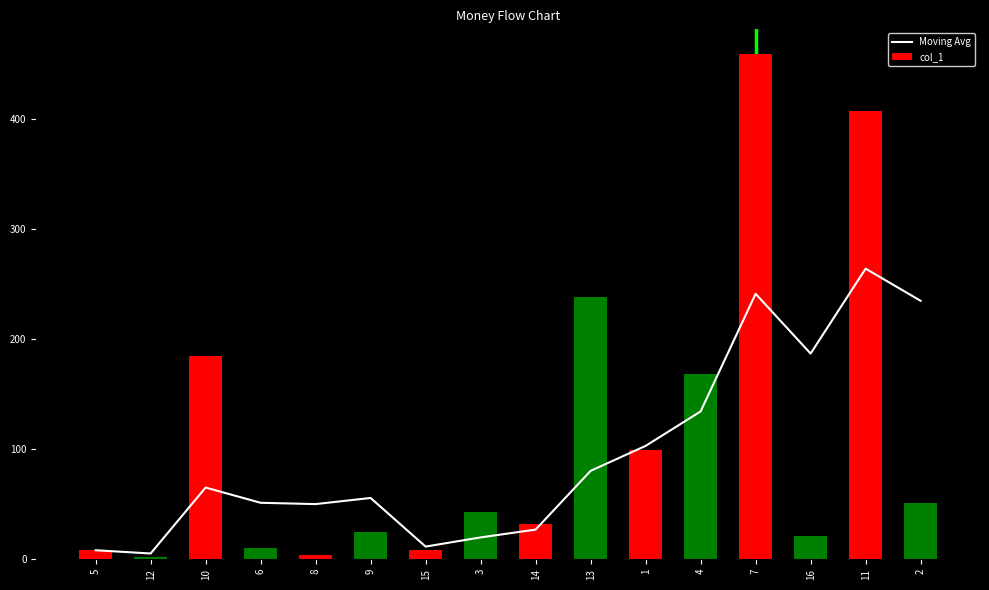

How many groups of bars are there?

16